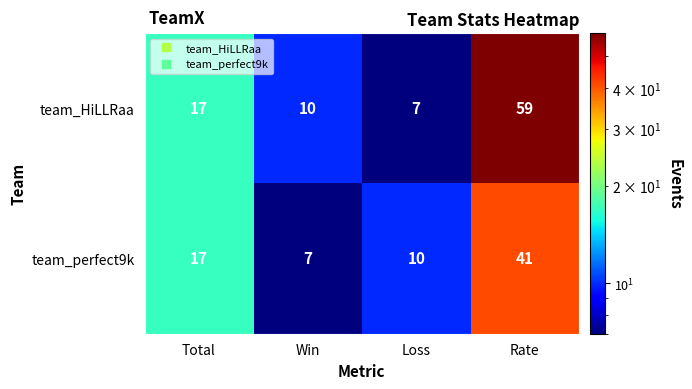

List the series in order of their peak value, lowest first.

team_perfect9k, team_HiLLRaa